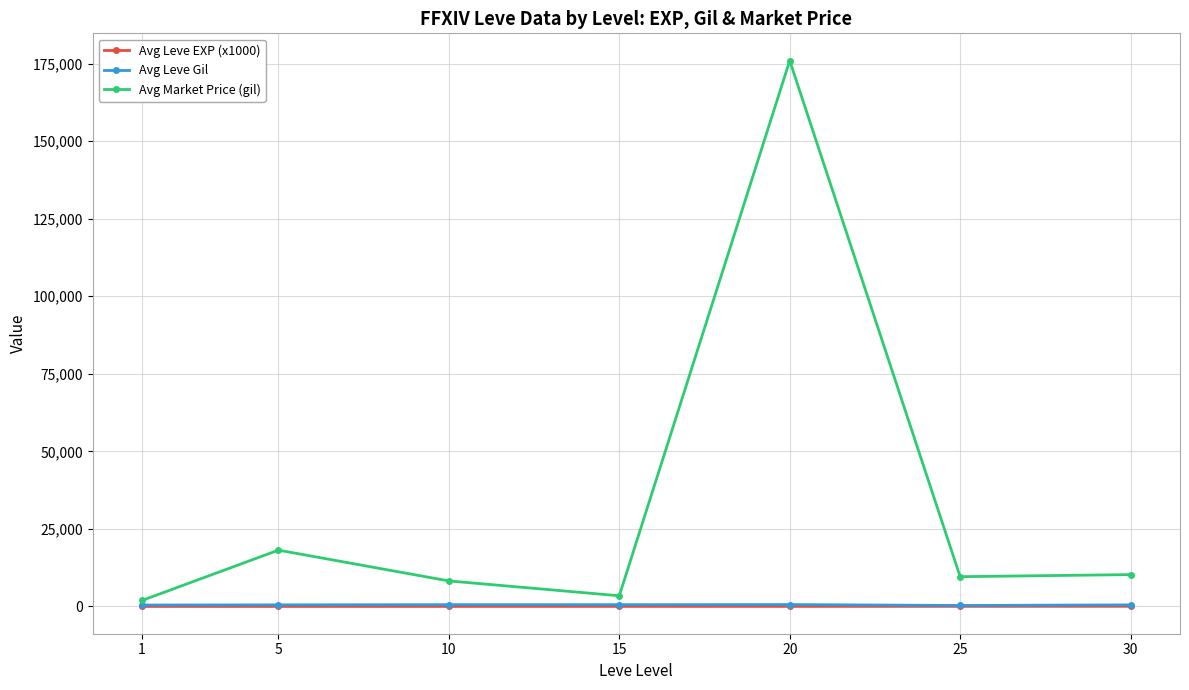

The value of Avg Market Price (gil) at 20 is 175949.7. True or false?

True